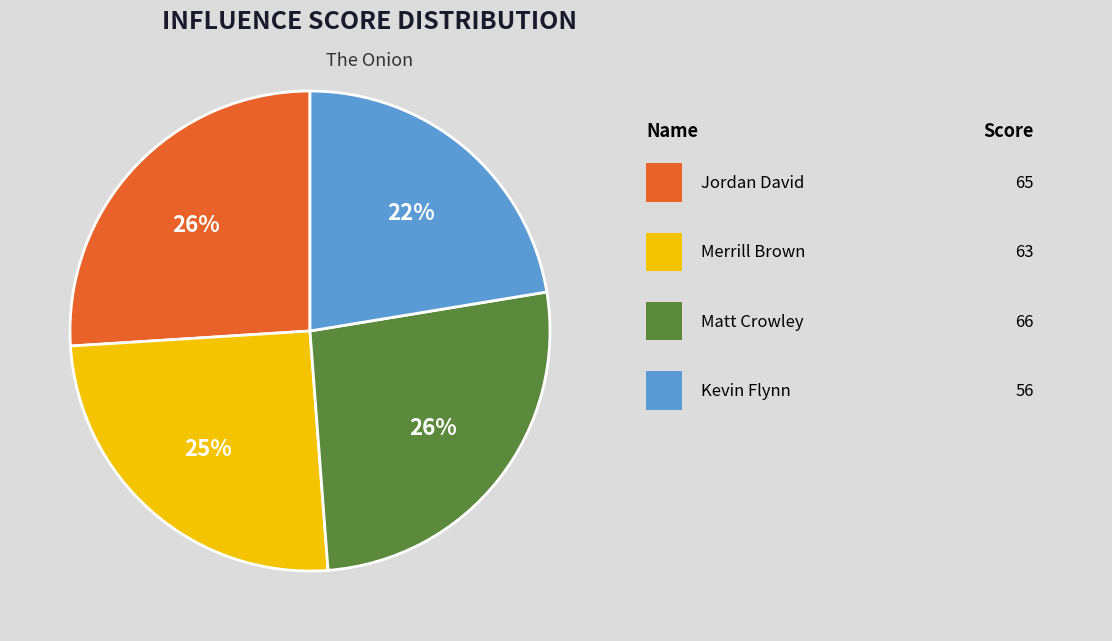

To the nearest percent, what is the average slice percentage?

25%